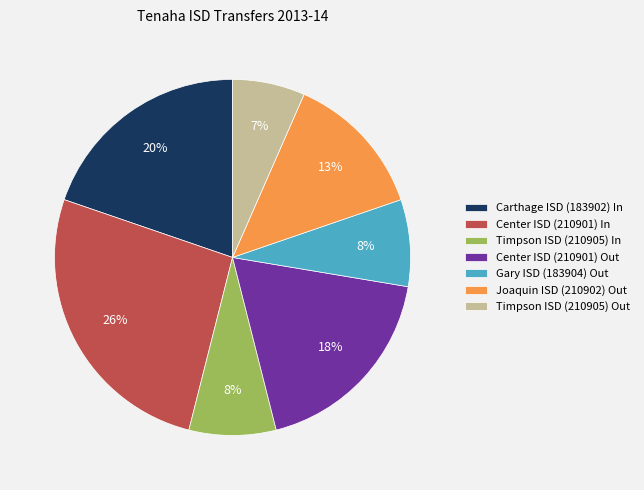

Count the number of slices in the pie.

7